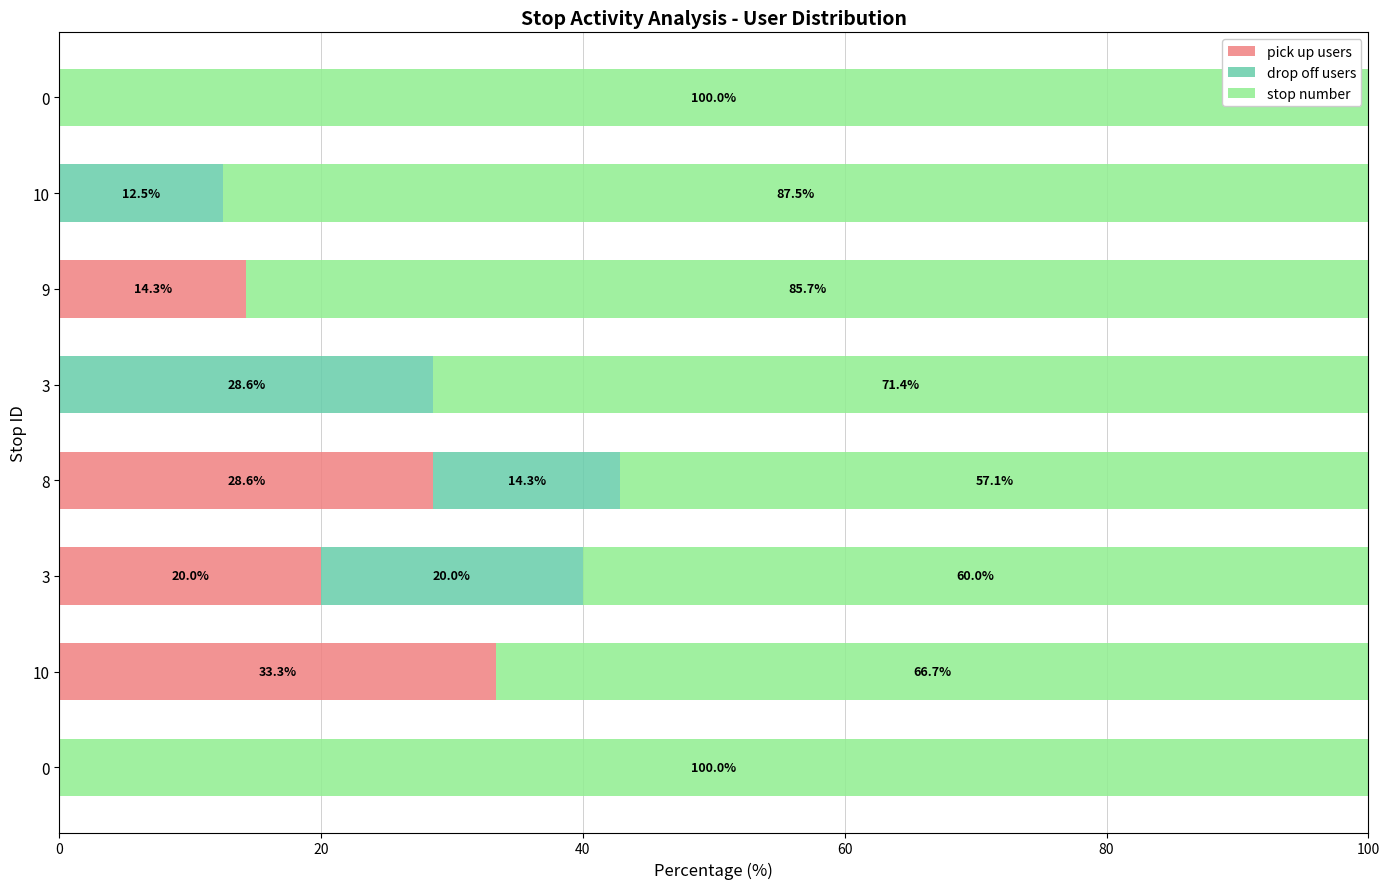

What are all the series names shown in the legend?

pick up users, drop off users, stop number